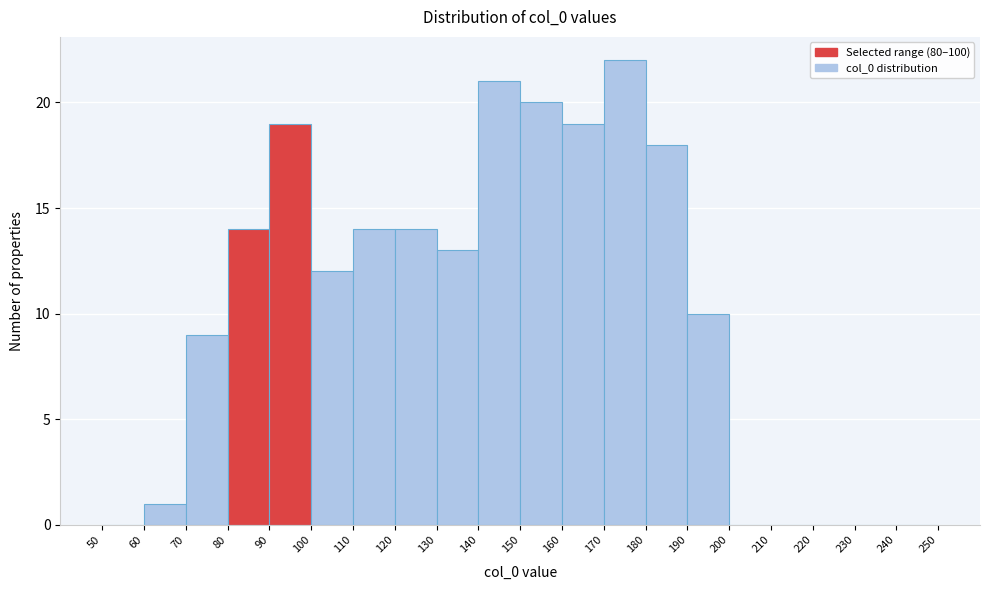

Reading left to right, transcribe this chart: for each bar, give the range it covers on the x-axis and its height. The values are not printed on the chart, so give them approximately, as read against the axis.

50 to 60: 0
60 to 70: 1
70 to 80: 9
80 to 90: 14
90 to 100: 19
100 to 110: 12
110 to 120: 14
120 to 130: 14
130 to 140: 13
140 to 150: 21
150 to 160: 20
160 to 170: 19
170 to 180: 22
180 to 190: 18
190 to 200: 10
200 to 210: 0
210 to 220: 0
220 to 230: 0
230 to 240: 0
240 to 250: 0